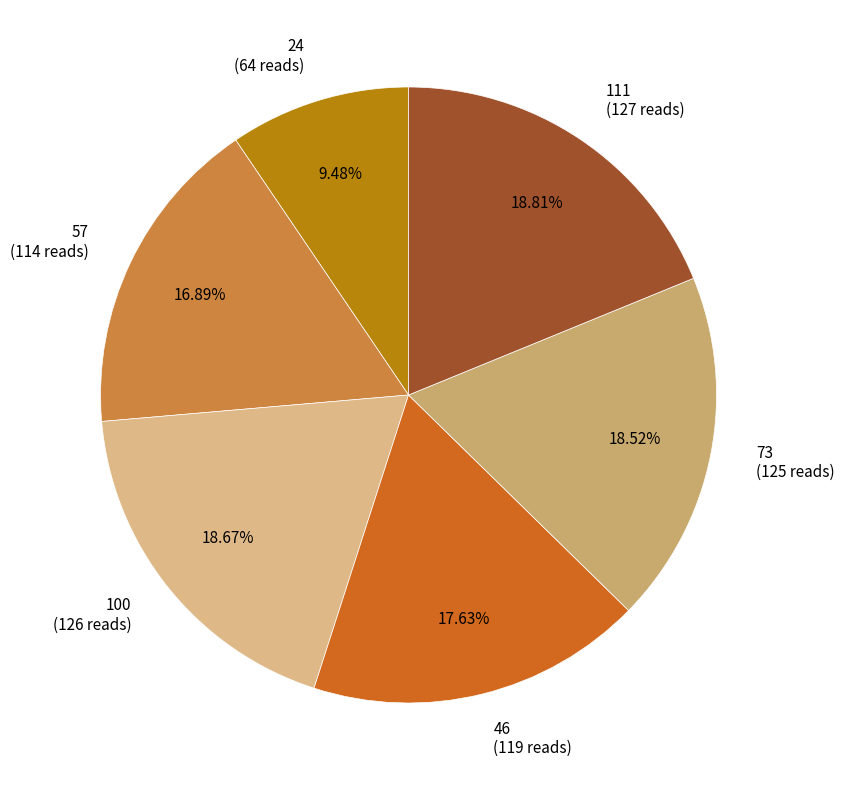

Which has a higher value, 73 (125 reads) or 57 (114 reads)?

73 (125 reads)